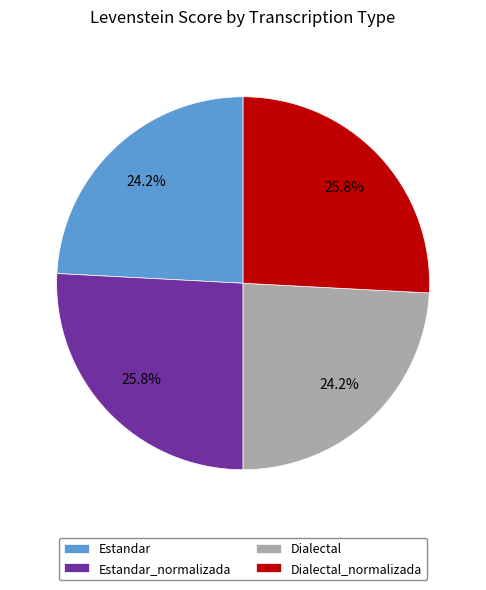

What percentage do Estandar and Estandar_normalizada together represent?

50.0%